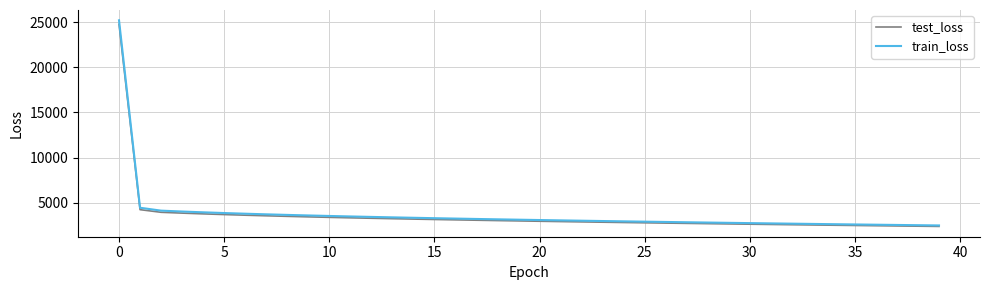

What is the greatest value displayed?

25195.1